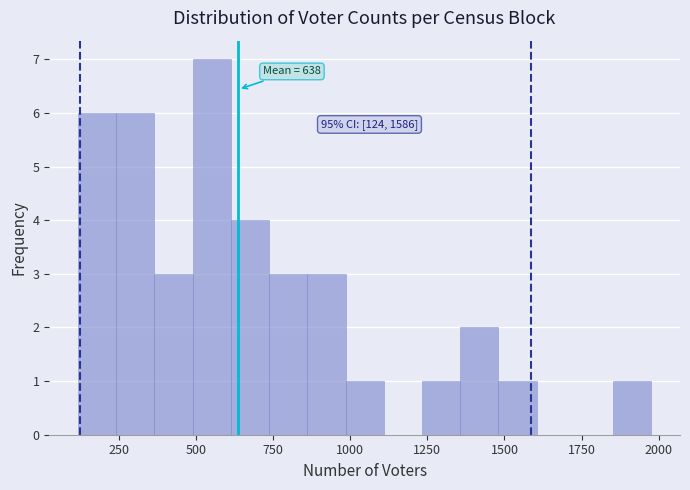

Around what value on the x-axis is the tallest bar? Give the approximate position of its centre, as read against the axis.

550